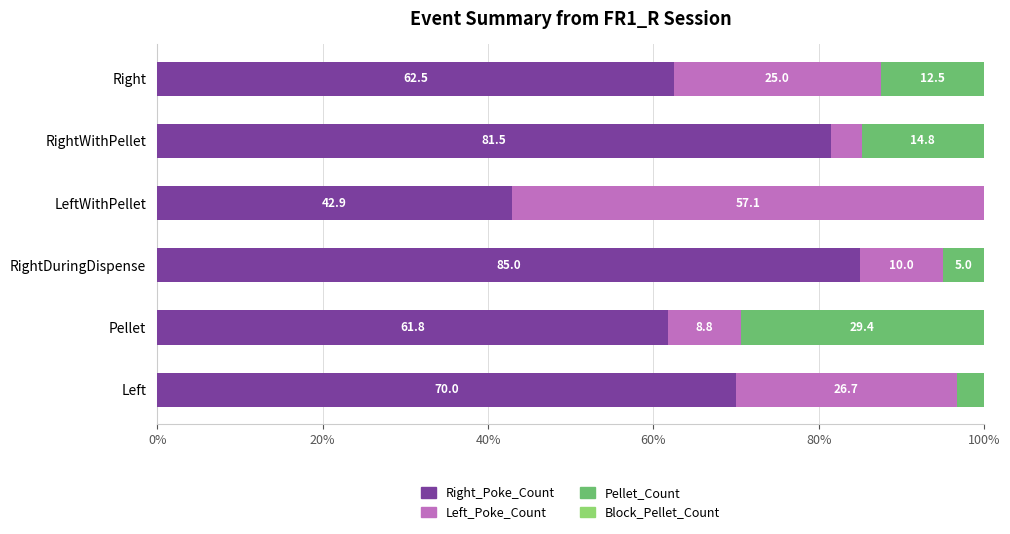

At which label is Right_Poke_Count closest to 63?

Right